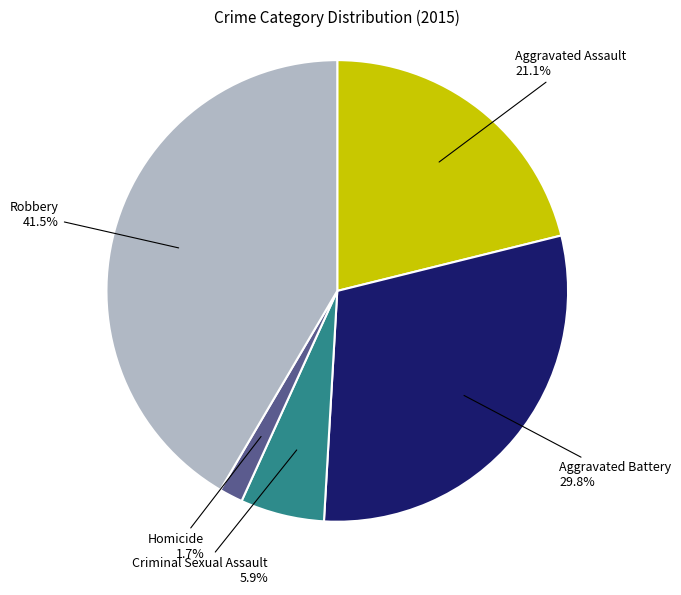

Is there a majority slice in this chart?

No